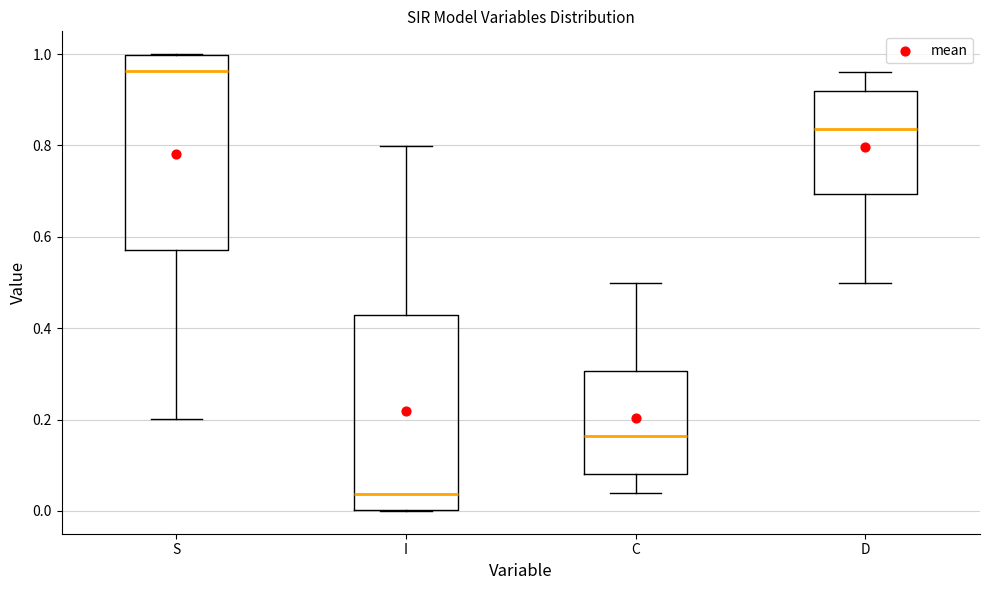

Reading left to right, transcribe this box plot: for each box, give where its median line is, the range the box spans, and where its two whiskers end, as read against the y-axis. The values are not printed on the chart, so give them approximately, as read against the axis.

S: median 0.96, box 0.58 to 1.00, whiskers 0.20 to 1.00
I: median 0.04, box 0.00 to 0.42, whiskers 0.00 to 0.80
C: median 0.16, box 0.08 to 0.30, whiskers 0.04 to 0.50
D: median 0.84, box 0.70 to 0.92, whiskers 0.50 to 0.96